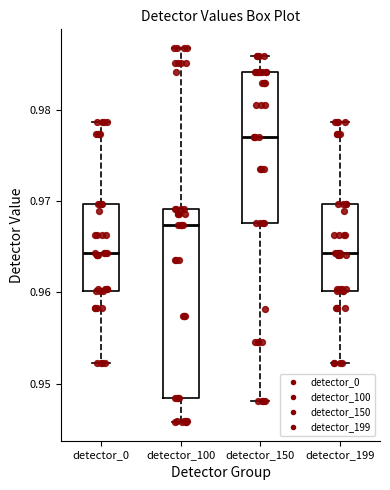

Reading left to right, transcribe this box plot: for each box, give where its median line is, the range the box spans, and where its two whiskers end, as read against the y-axis. The values are not printed on the chart, so give them approximately, as read against the axis.

detector_0: median 0.964, box 0.960 to 0.970, whiskers 0.952 to 0.979
detector_100: median 0.967, box 0.948 to 0.969, whiskers 0.946 to 0.987
detector_150: median 0.977, box 0.968 to 0.984, whiskers 0.948 to 0.986
detector_199: median 0.964, box 0.960 to 0.970, whiskers 0.952 to 0.979